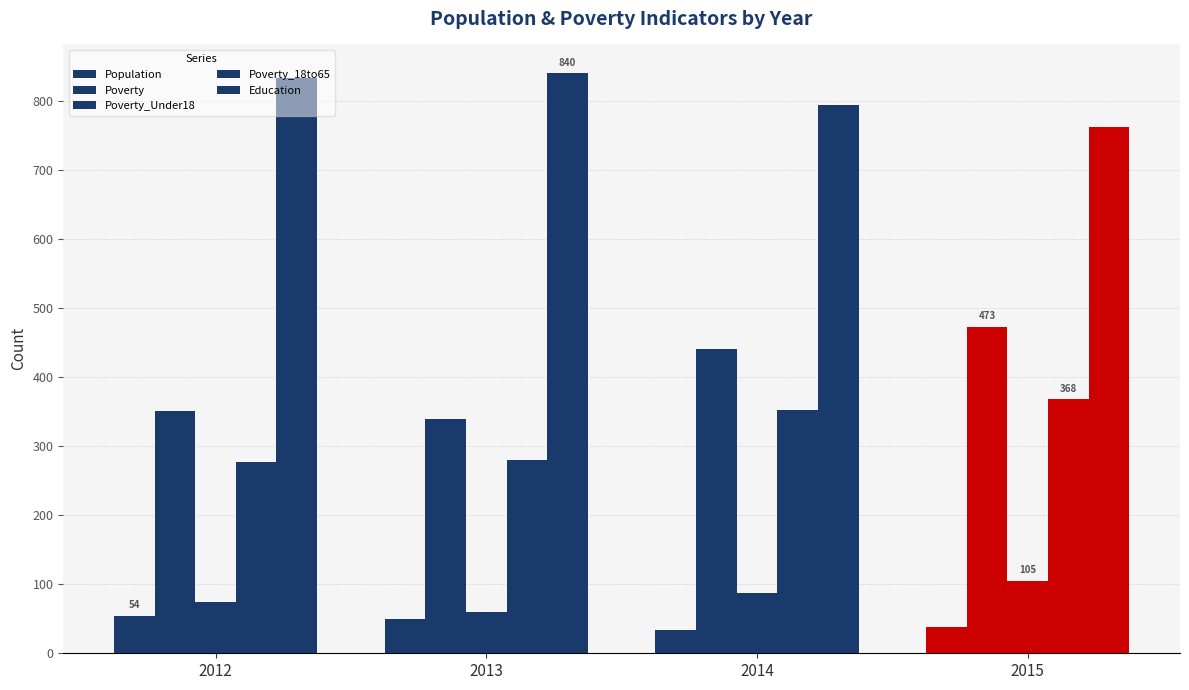

How many values in the Poverty_18to65 series are below 352?

2